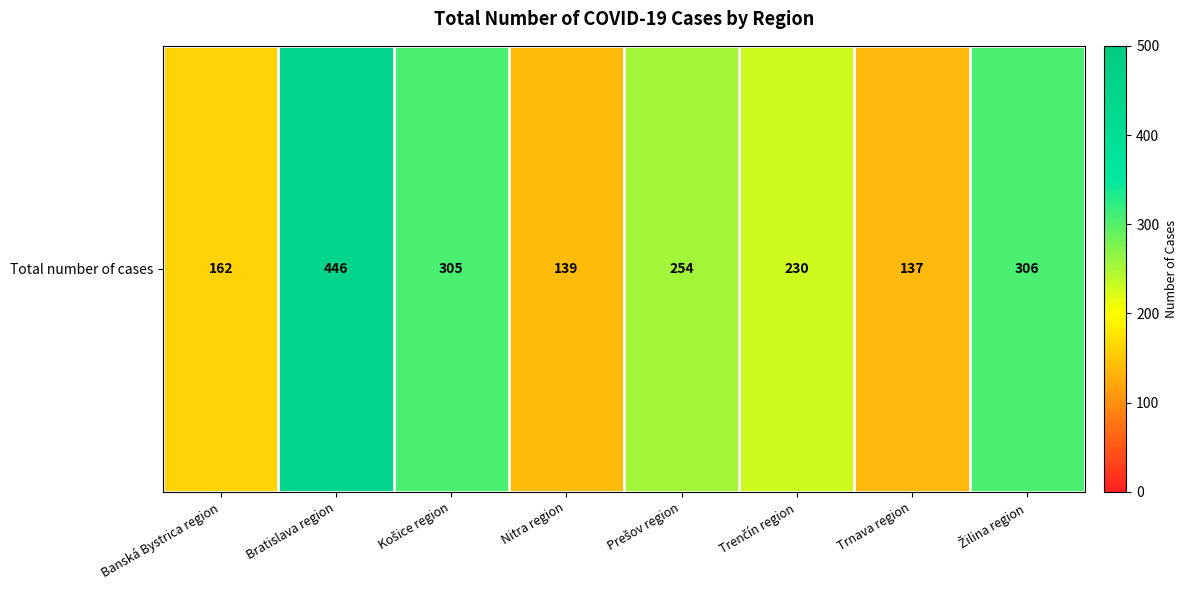

How many data points are less than 254?

4